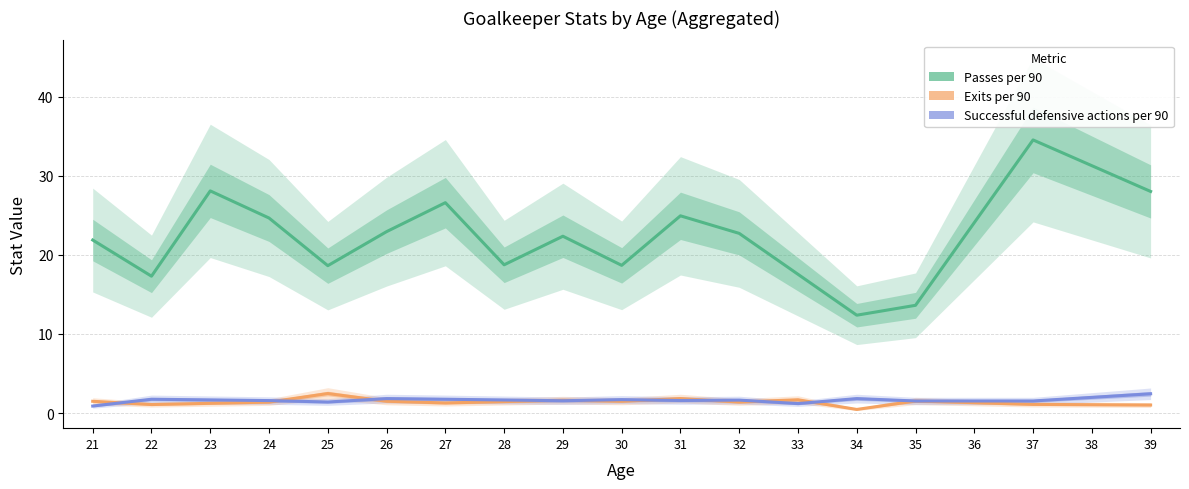

At which label does Exits per 90 first exceed 1?

21